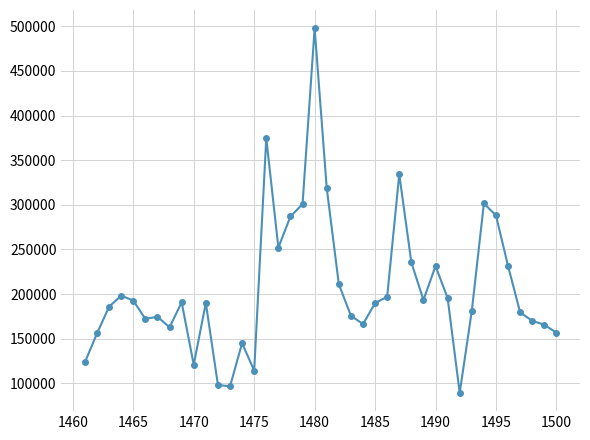

What is the maximum value shown in the chart?

497737.3